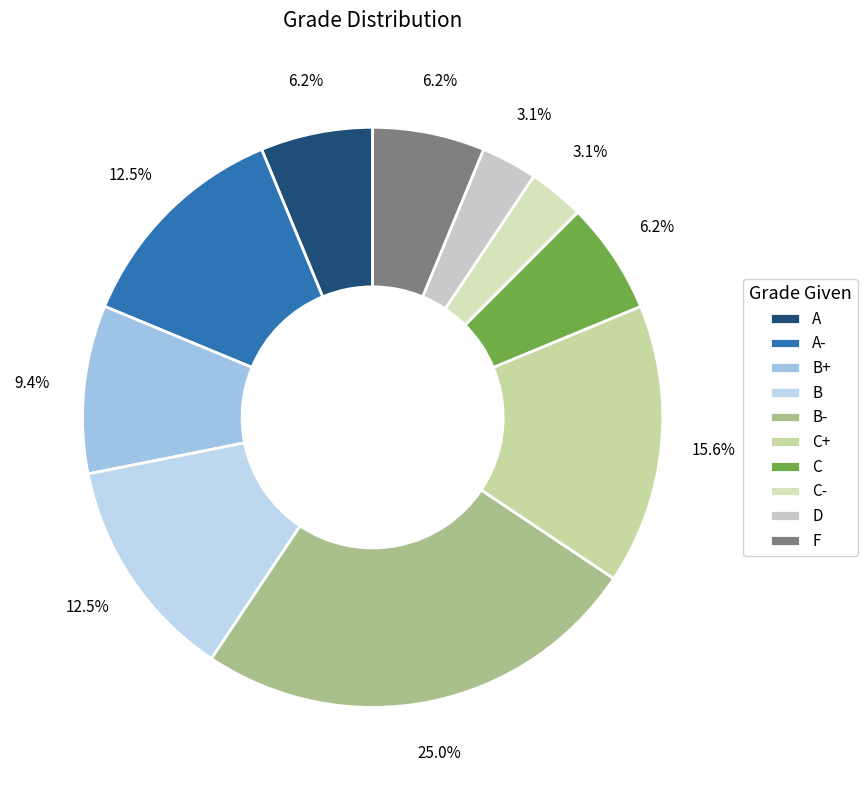

What is the largest slice in the pie chart?

B-